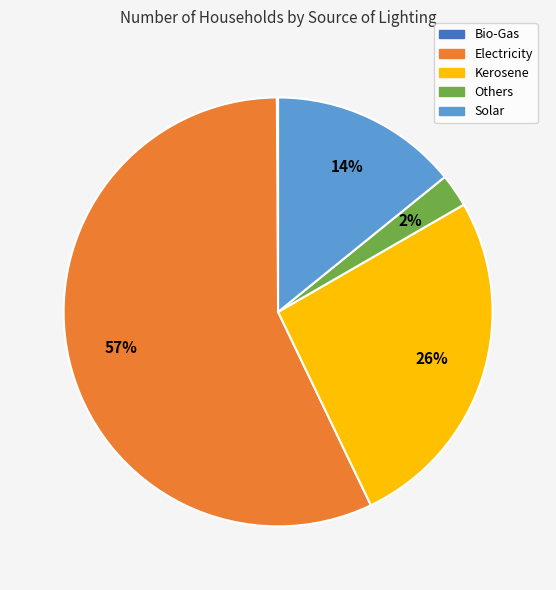

To the nearest percent, what is the average slice percentage?

20%